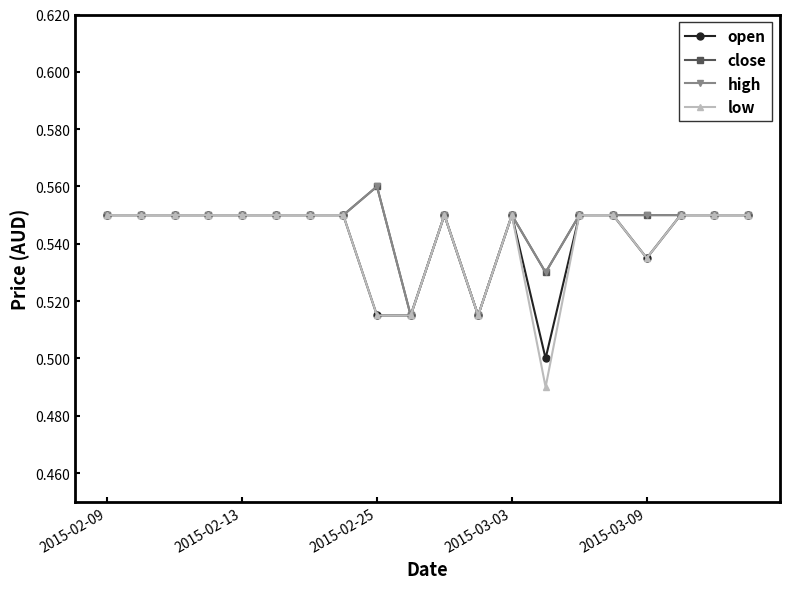

Does the chart have visible grid lines?

No